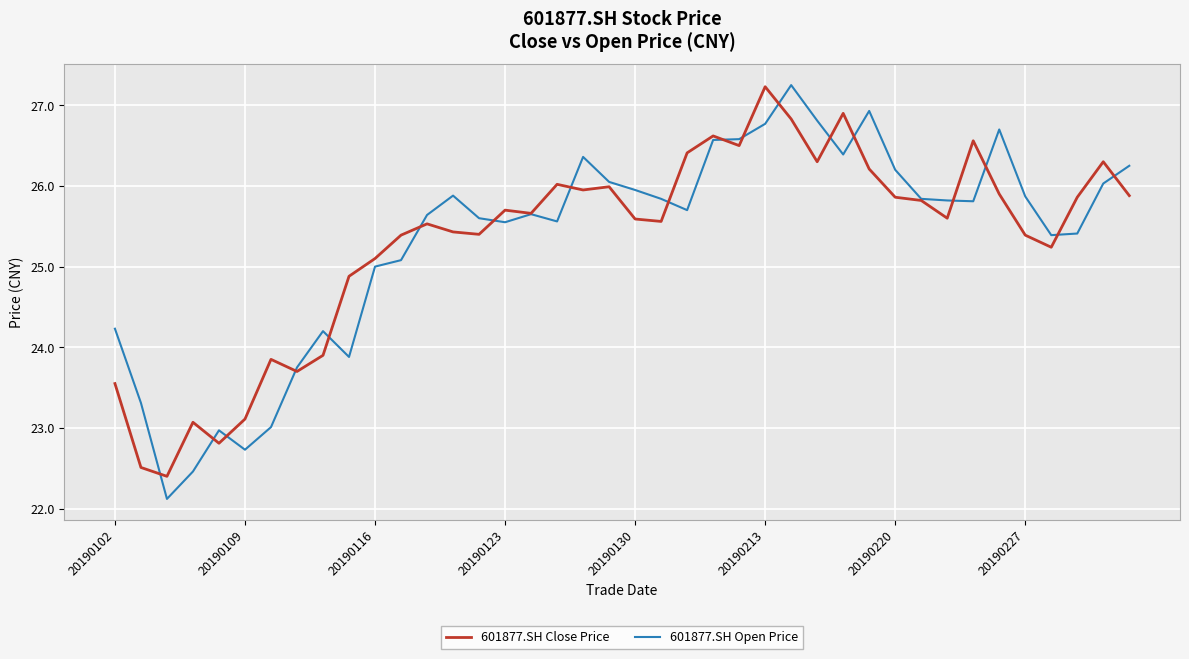

Which series has the largest range (max minus min)?

601877.SH Open Price